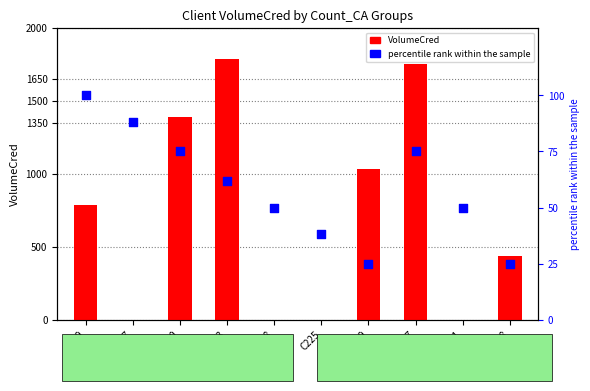

Which series has the widest spread of Y values?

VolumeCred